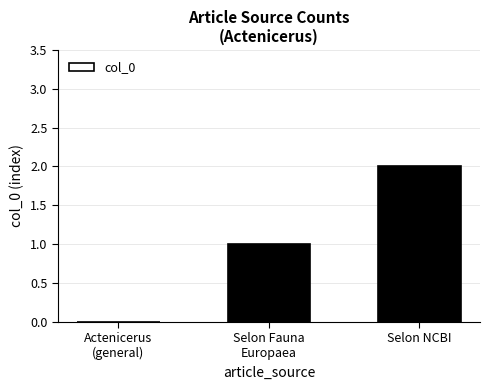

What is the sum of all values?

3